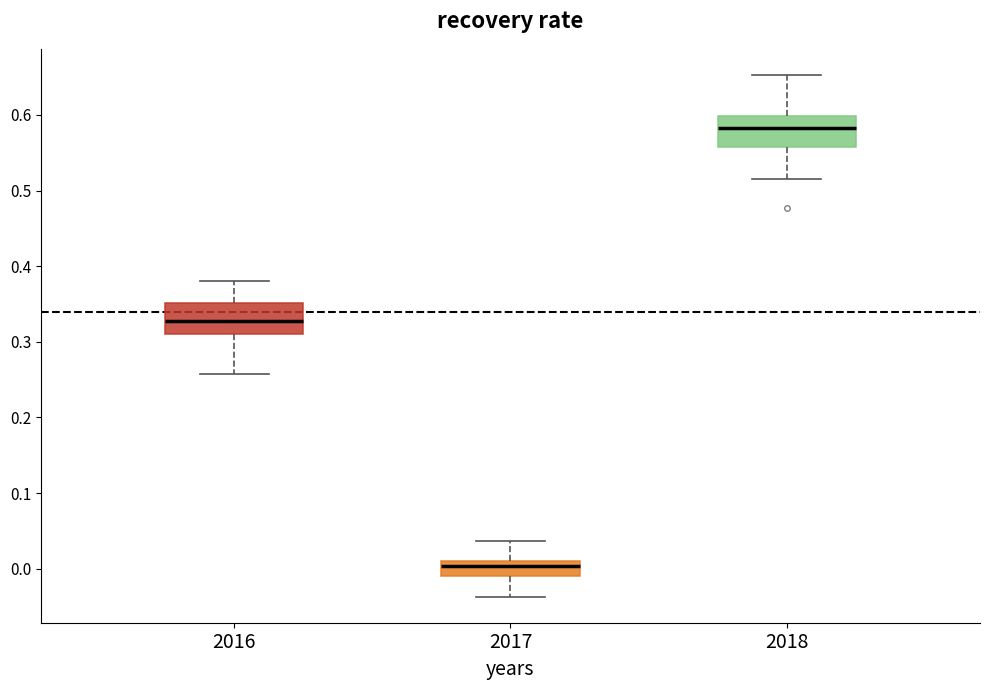

Where does the upper whisker of the box at x = 2016 end on the y-axis? The values are not printed on the chart, so give them approximately, as read against the axis.

0.38